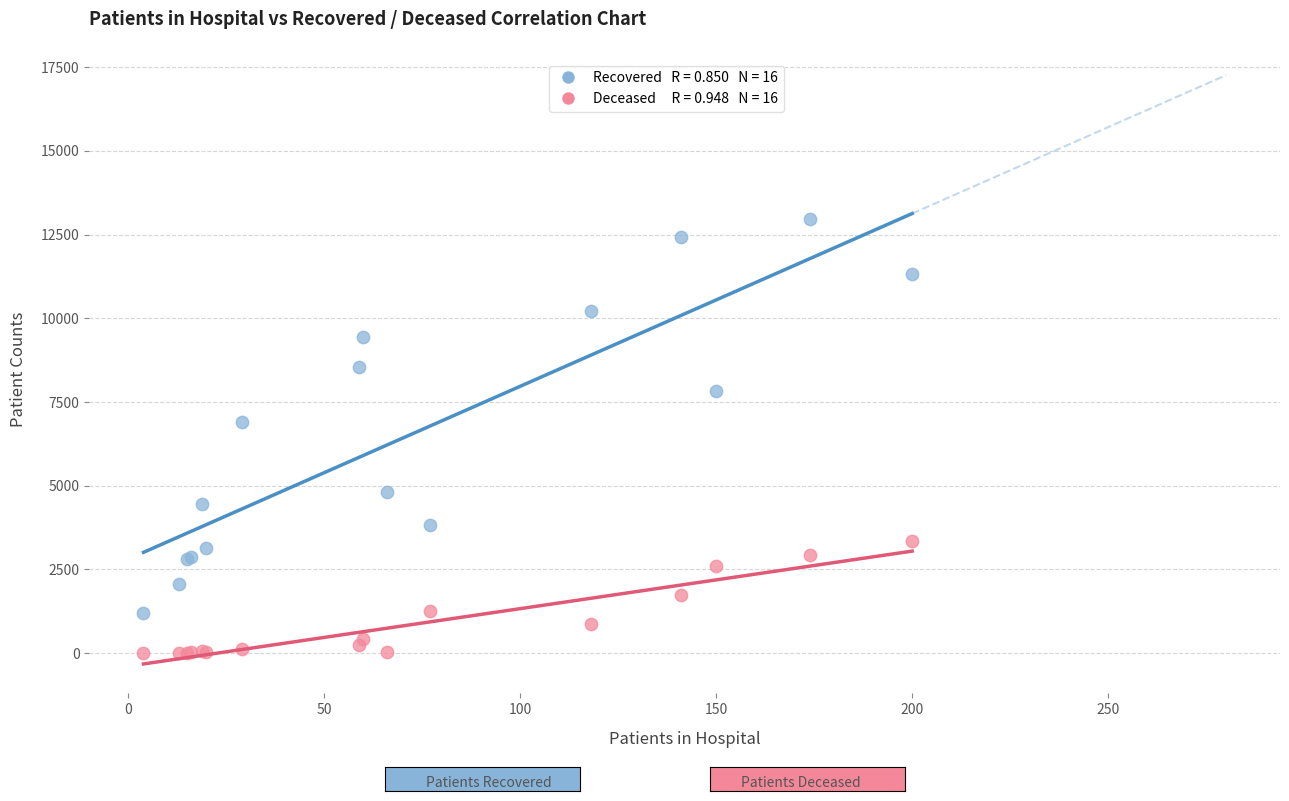

Across all series, what Y value is closest to 6485?

6892